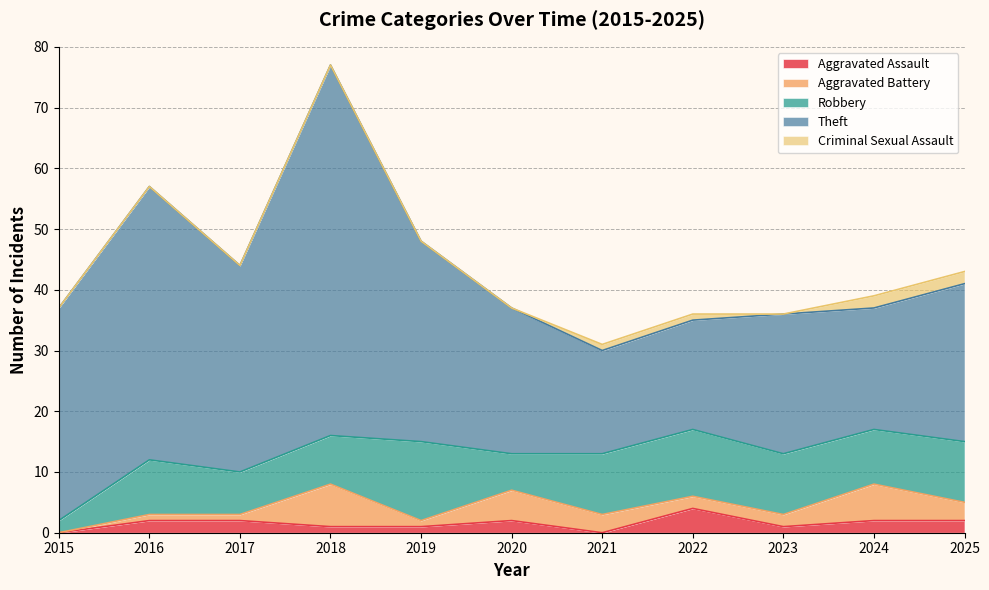

Which category has the highest value across all series?

2018